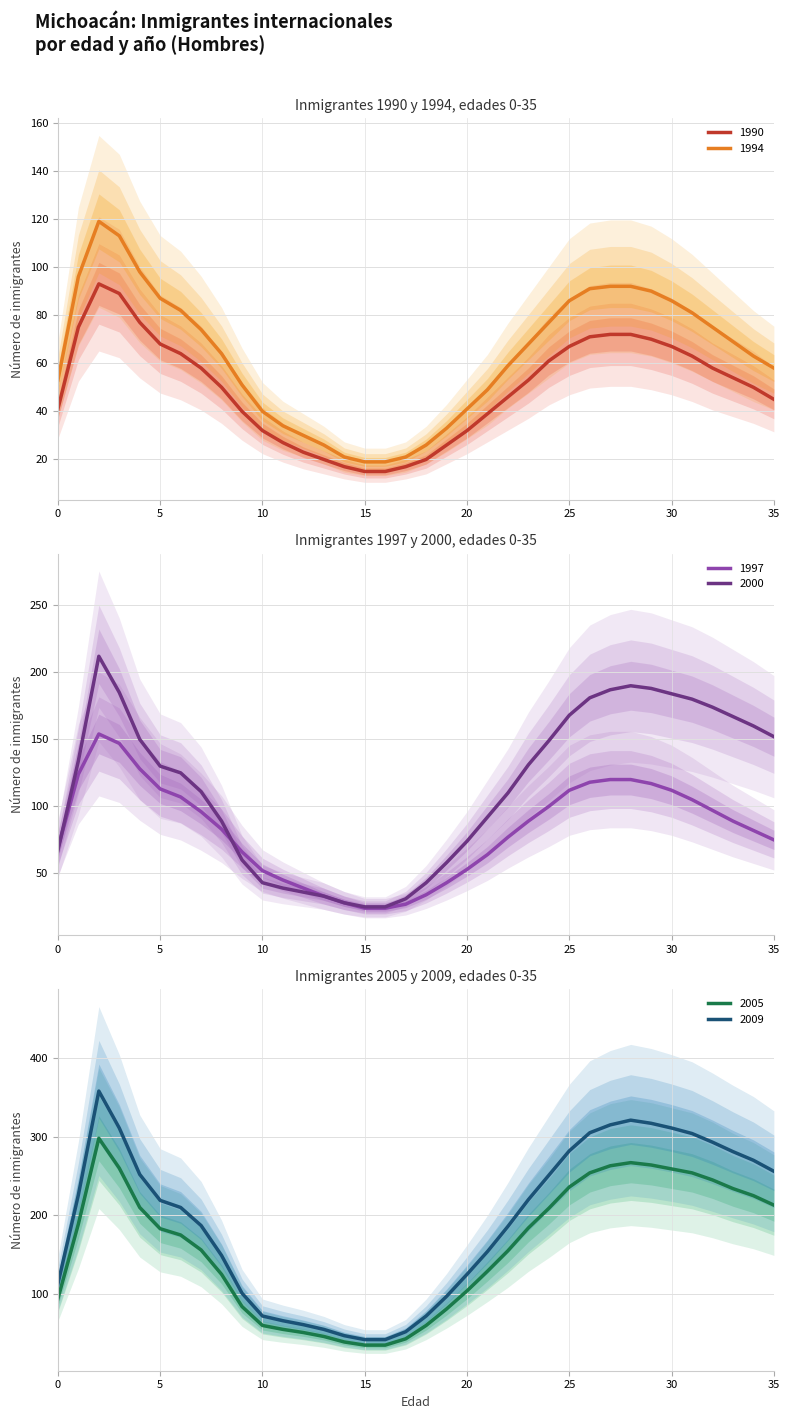

Reading left to right, extract all data points from this chart.

1990: 41	75	93	89	77	68	64	58	50	40	32	27	23	20	17	15	15	17	20	26	32	39	46	53	61	67	71	72	72	70	67	63	58	54	50	45
1994: 53	96	119	113	98	87	82	74	64	51	40	34	30	26	21	19	19	21	26	33	41	49	59	68	77	86	91	92	92	90	86	81	75	69	63	58
1997: 69	124	154	147	128	113	107	96	83	66	52	45	39	33	28	24	24	27	34	43	53	64	77	89	100	112	118	120	120	117	112	105	97	89	82	75
2000: 67	134	212	185	150	130	125	111	89	60	43	39	36	33	28	25	25	31	43	58	74	92	110	131	149	168	181	187	190	188	184	180	174	167	160	152
2005: 94	189	298	260	210	183	175	156	125	84	60	55	51	46	39	35	35	43	60	81	104	129	155	184	209	236	254	263	267	264	259	254	245	234	225	213
2009: 113	226	358	311	252	219	210	187	149	101	72	66	61	55	47	42	42	52	72	97	125	154	186	220	251	282	305	315	321	317	311	304	293	281	270	256